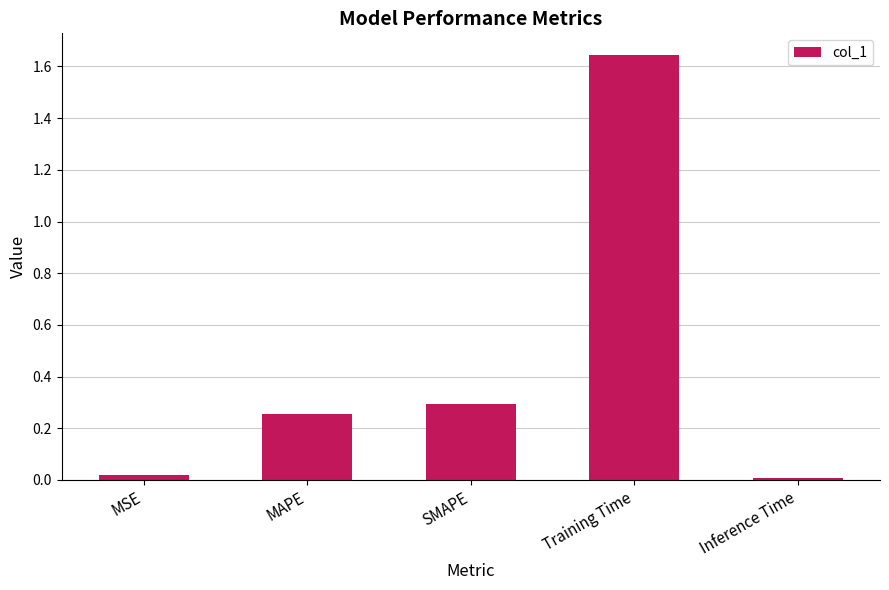

Between SMAPE and Training Time, which is larger?

Training Time